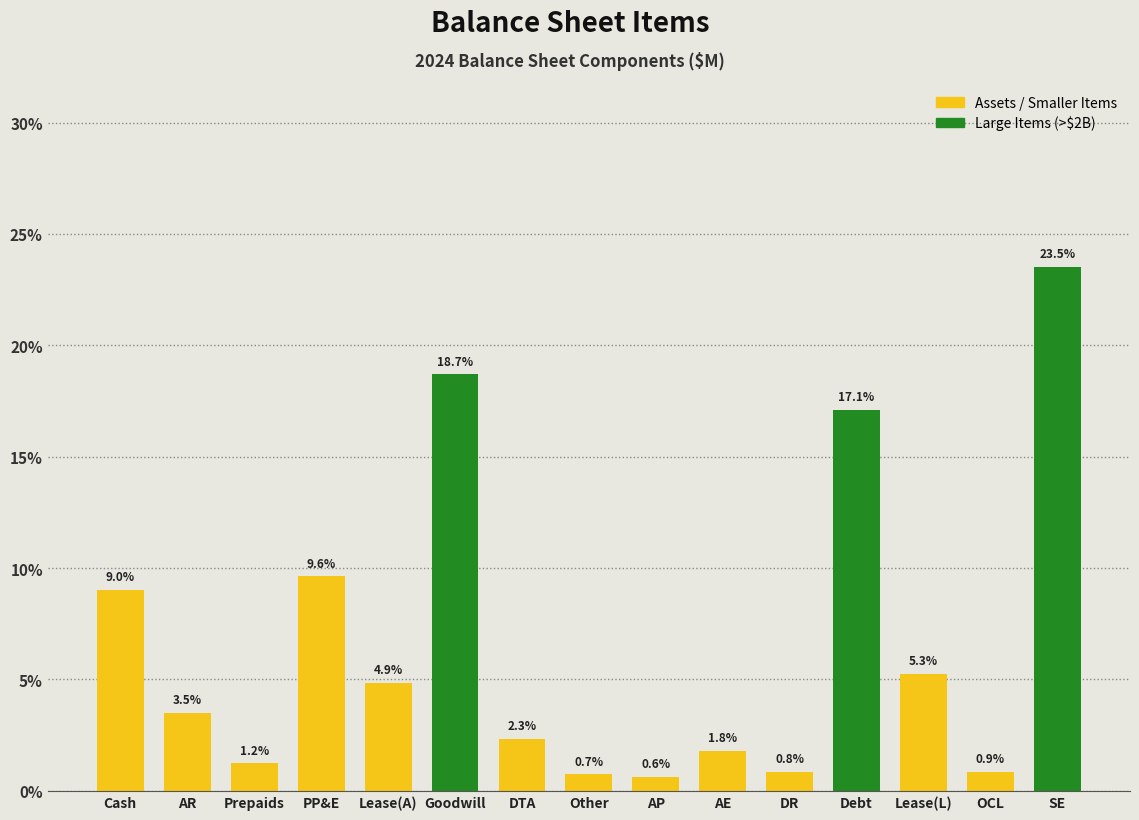

Reading left to right, transcribe all the data shown in this chart.

Cash=9.0	AR=3.5	Prepaids=1.2	PP&E=9.6	Lease(A)=4.9	Goodwill=18.7	DTA=2.3	Other=0.7	AP=0.6	AE=1.8	DR=0.8	Debt=17.1	Lease(L)=5.3	OCL=0.9	SE=23.5